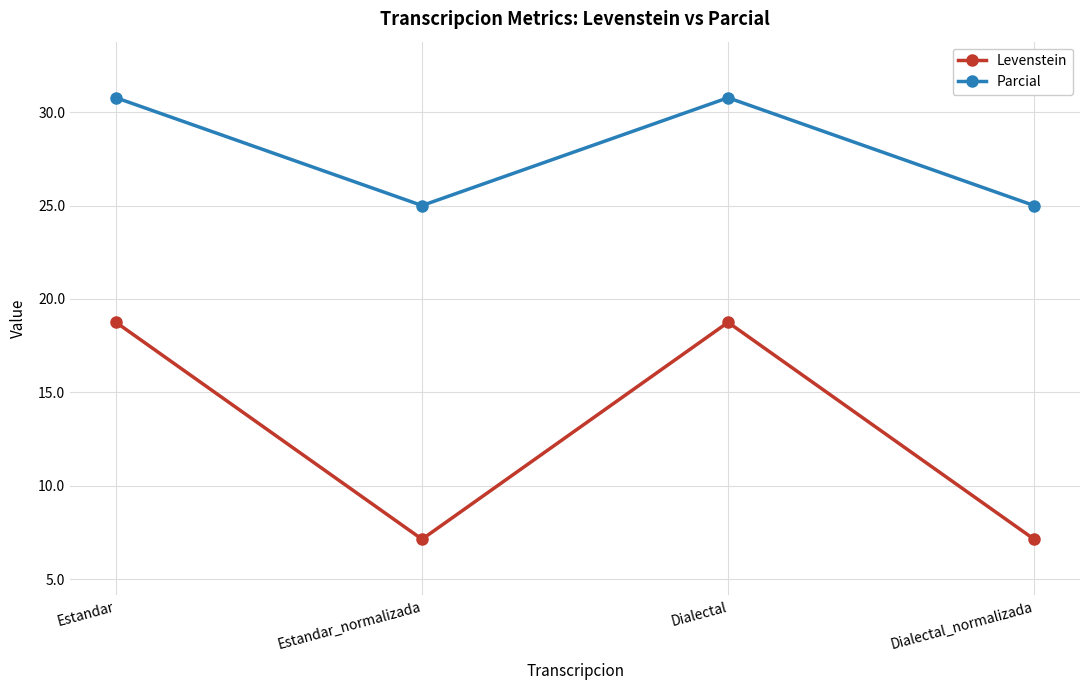

What is the sum of all Levenstein values?

51.8